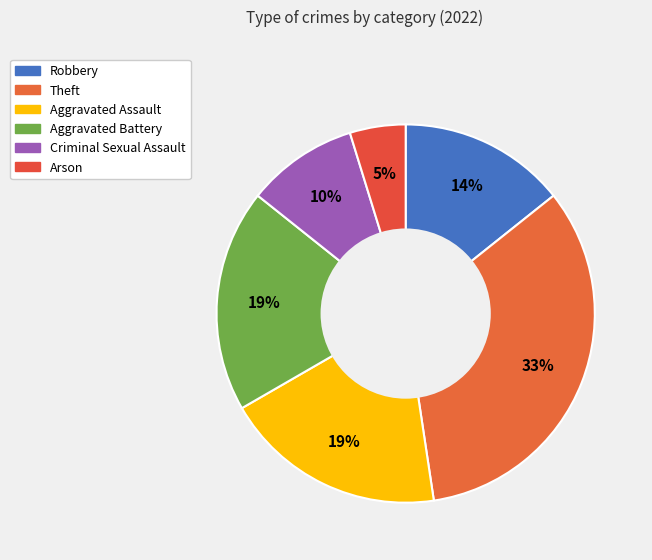

What portion of the pie excludes Theft?

66.7%